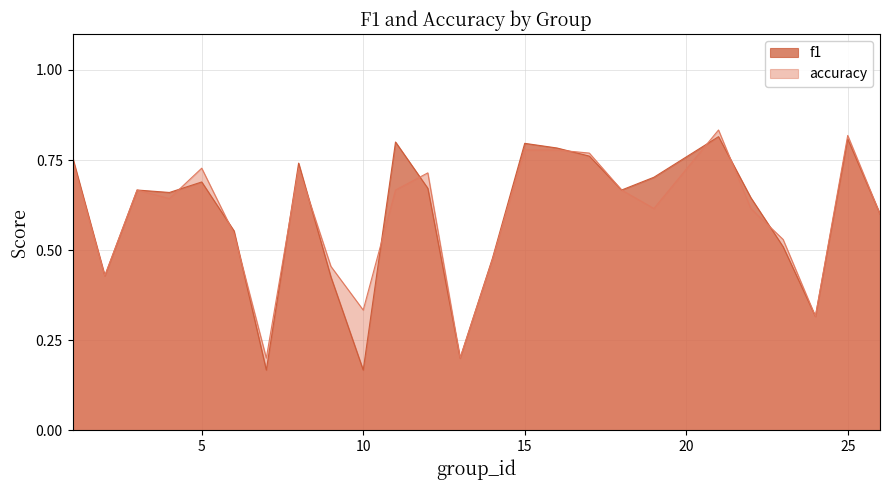

Count the f1 values in the range 0 to 1.

25